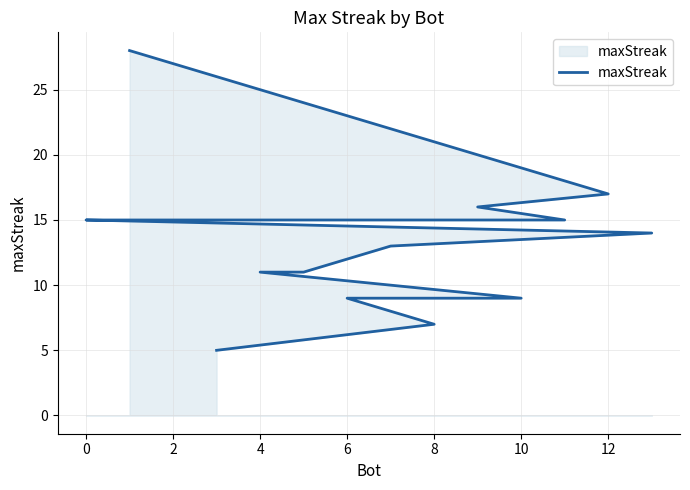

How many data points are less than 14?

7